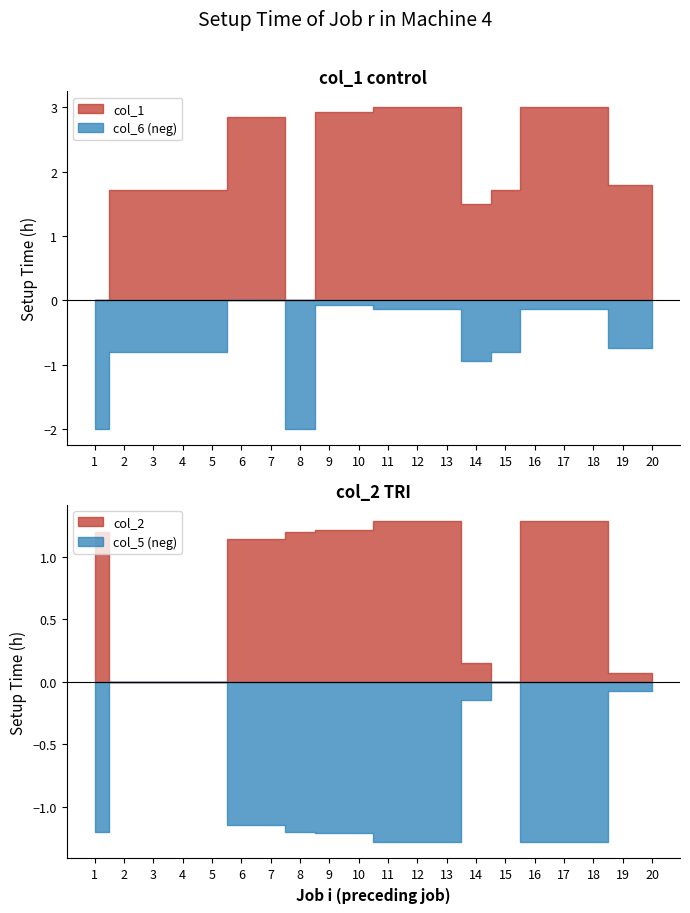

Which series has the largest range (max minus min)?

col_1